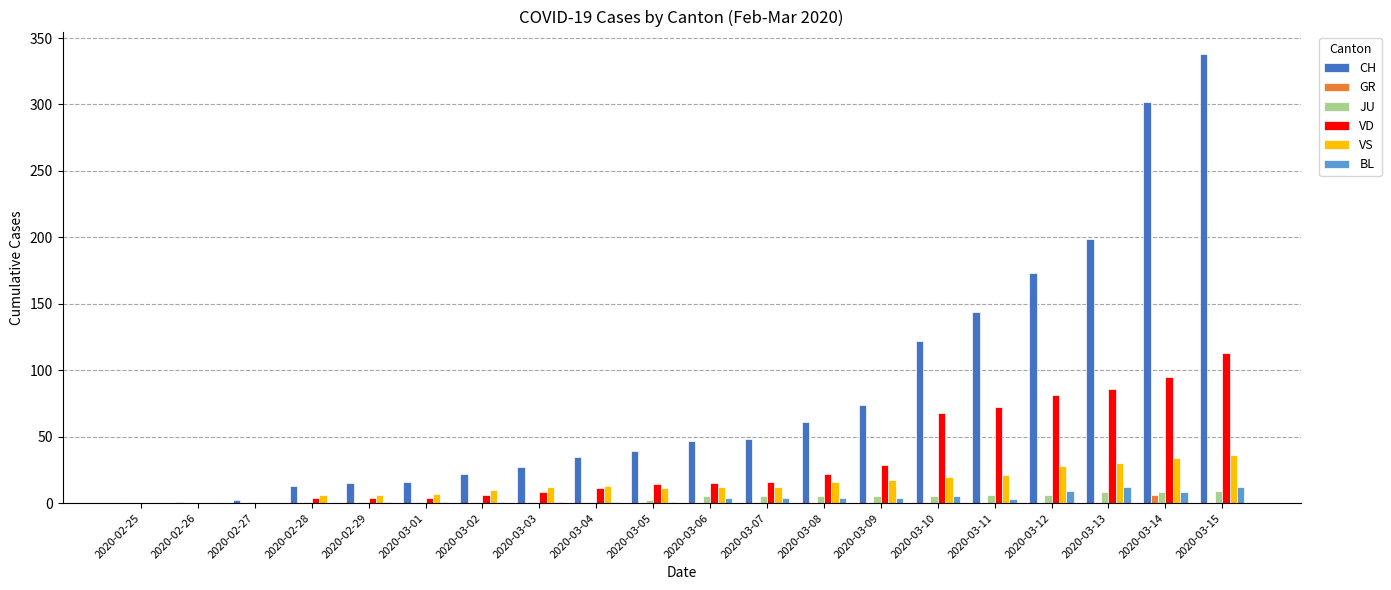

What is the average value of the BL series?

4